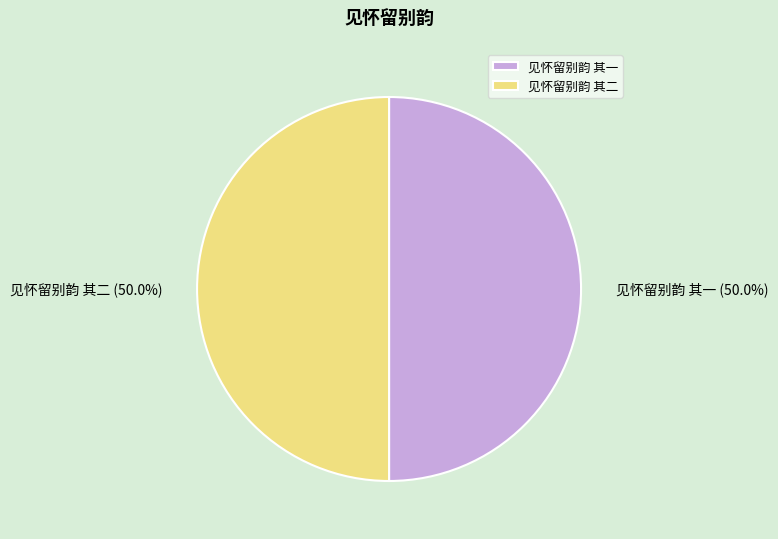

How much of the chart is everything except 见怀留别韵 其二?

50.0%